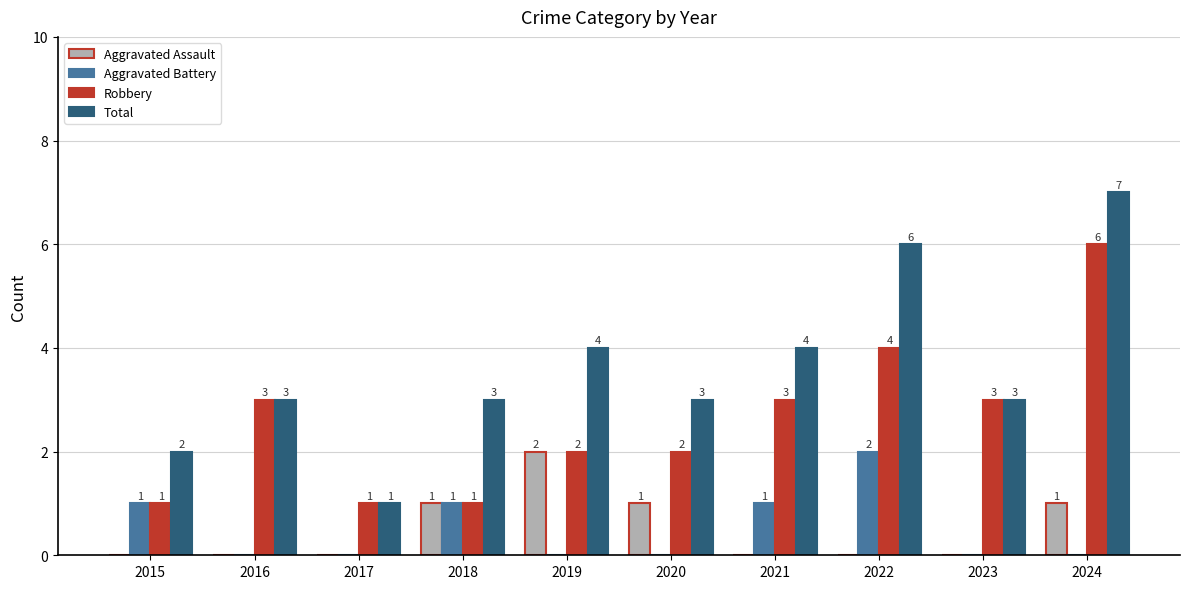

True or false: Robbery has a value of 1 at 2017.

True